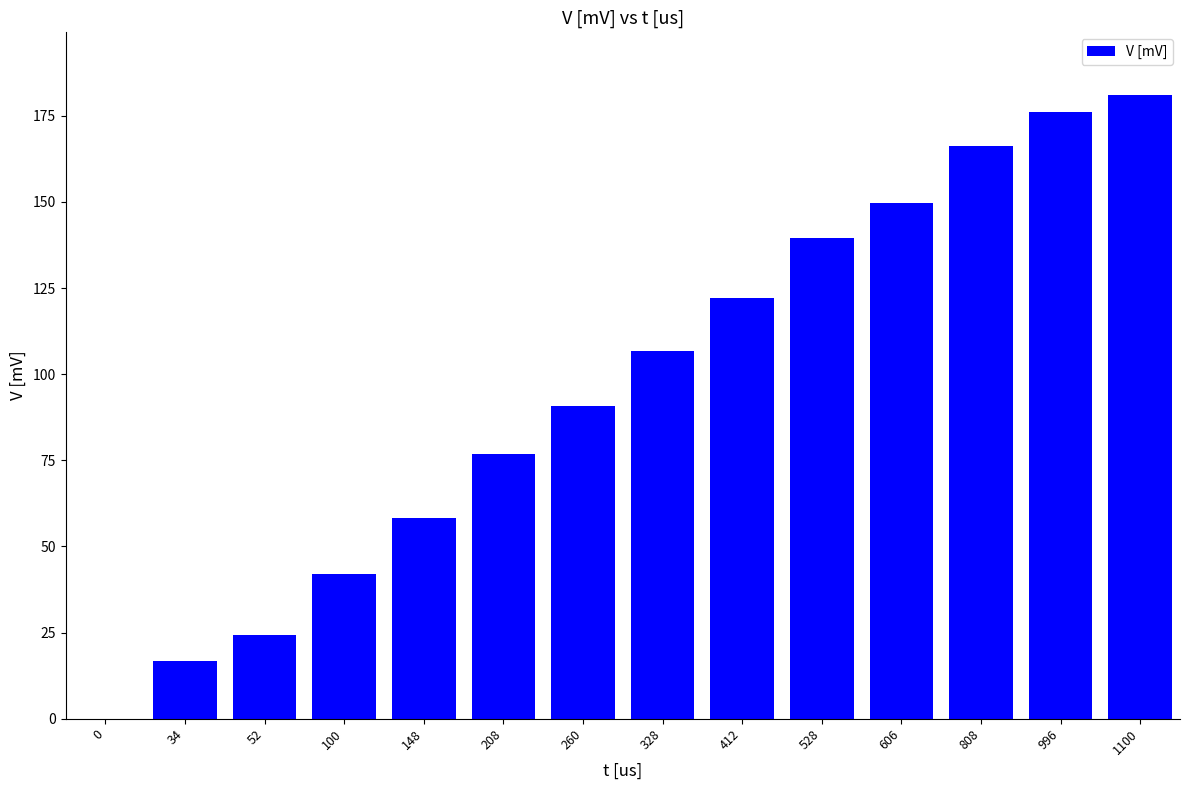

What is the sum of all values?

1350.8